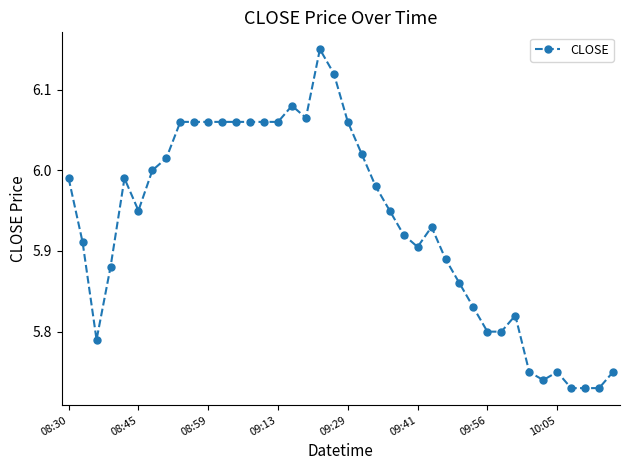

What is the difference between the maximum and minimum values?

0.4